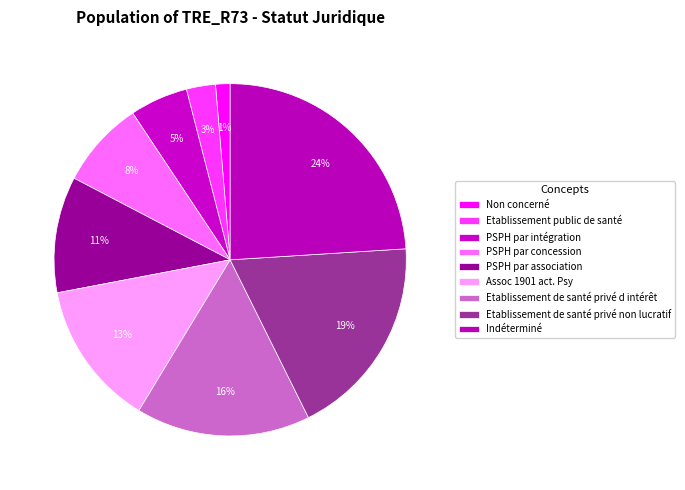

Which slice is the largest?

Indéterminé